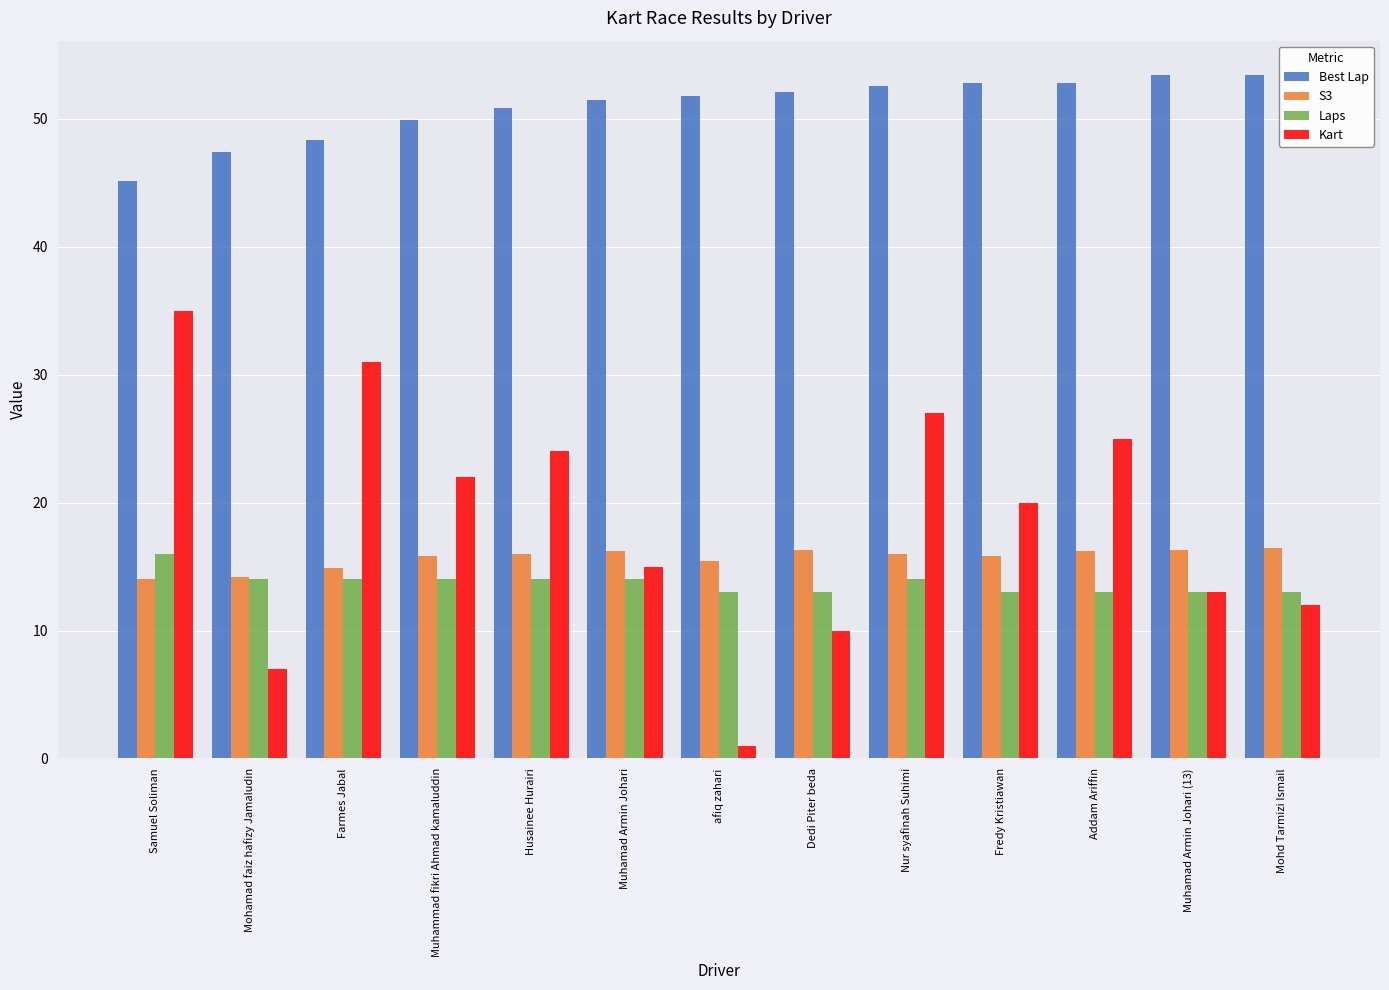

Are the bars grouped side by side (vs. stacked)?

Yes